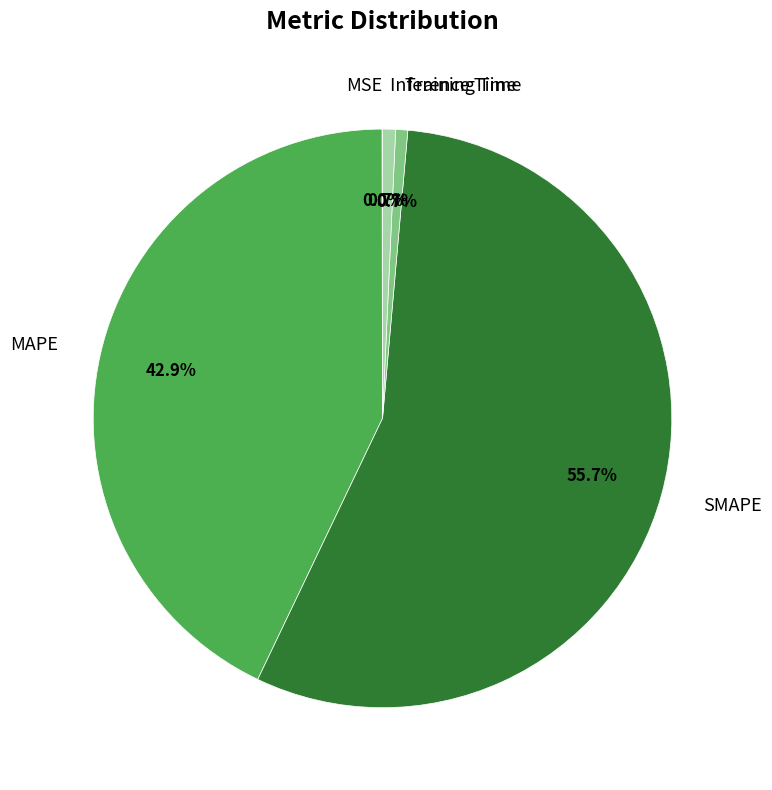

To the nearest percent, what is the difference between the Training Time and SMAPE slice percentages?

55%